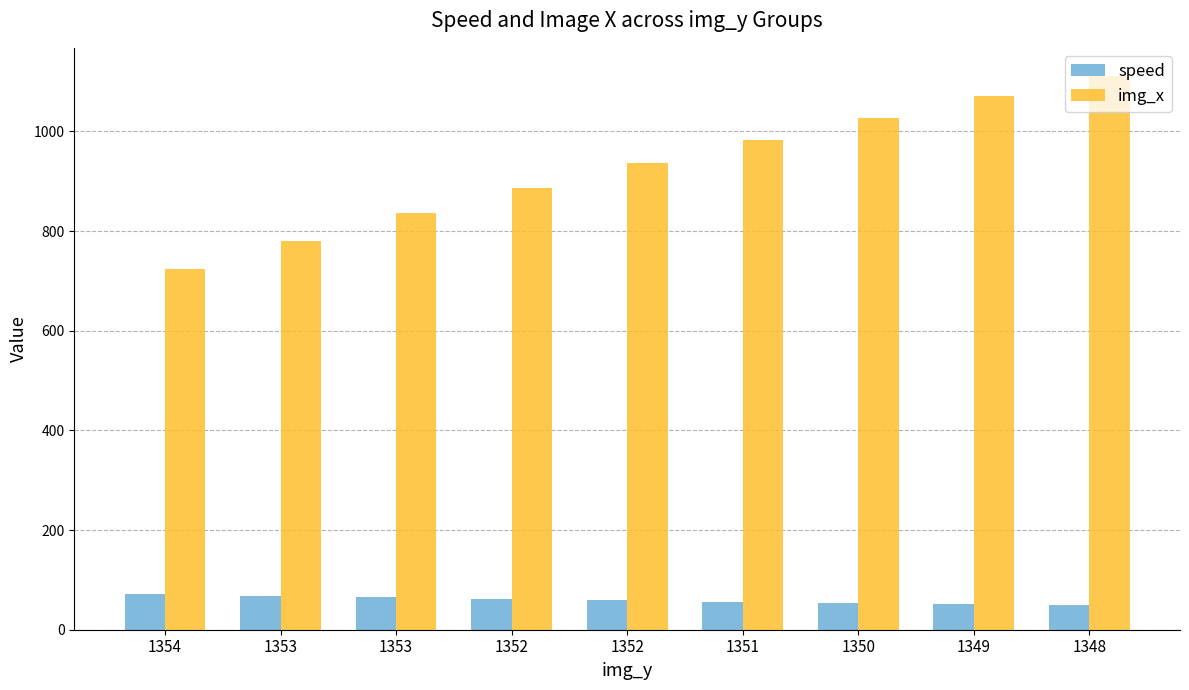

Reading left to right, transcribe all the data shown in this chart.

speed: 1354=72.6	1353=68.5	1353=64.9	1352=61.7	1352=58.8	1351=56.4	1350=54.3	1349=52.3	1348=50.3
img_x: 1354=724.0	1353=781.0	1353=836.0	1352=887.0	1352=936.0	1351=982.0	1350=1027.0	1349=1070.0	1348=1112.0